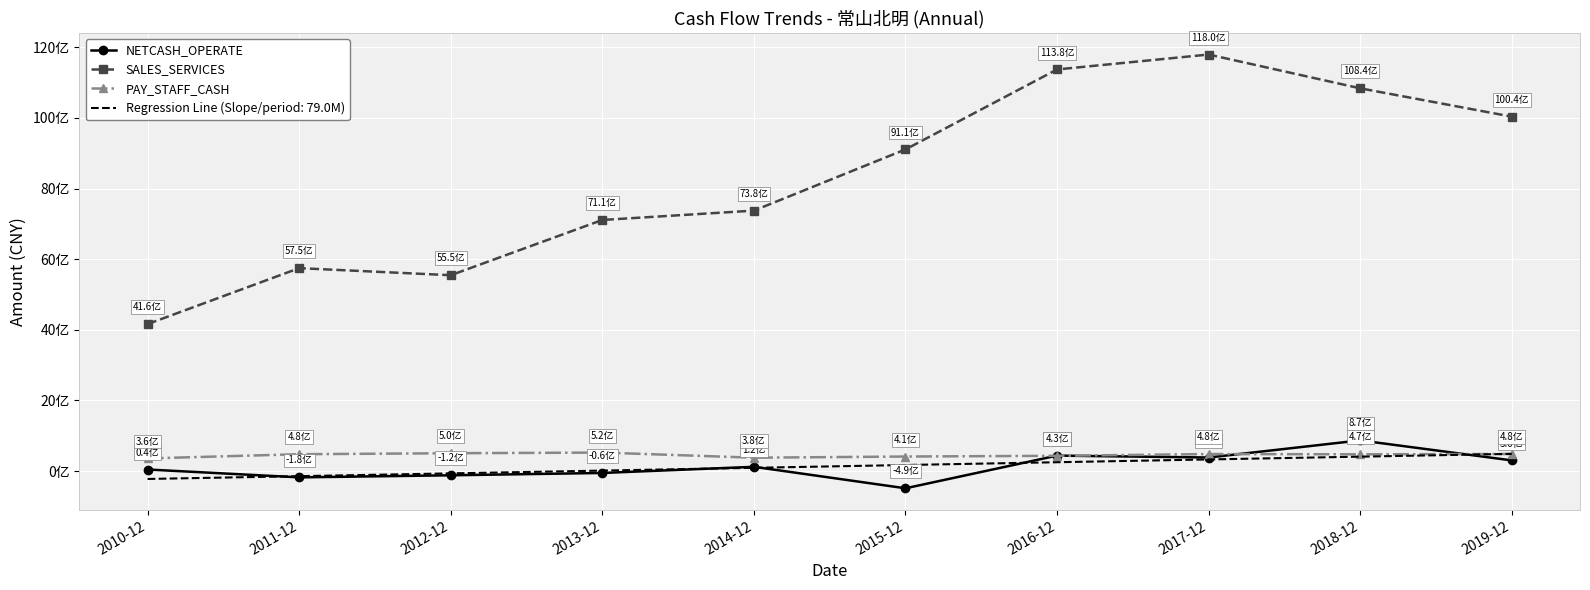

What are all the series names shown in the legend?

NETCASH_OPERATE, SALES_SERVICES, PAY_STAFF_CASH, Regression Line (Slope/period: 79.0M)